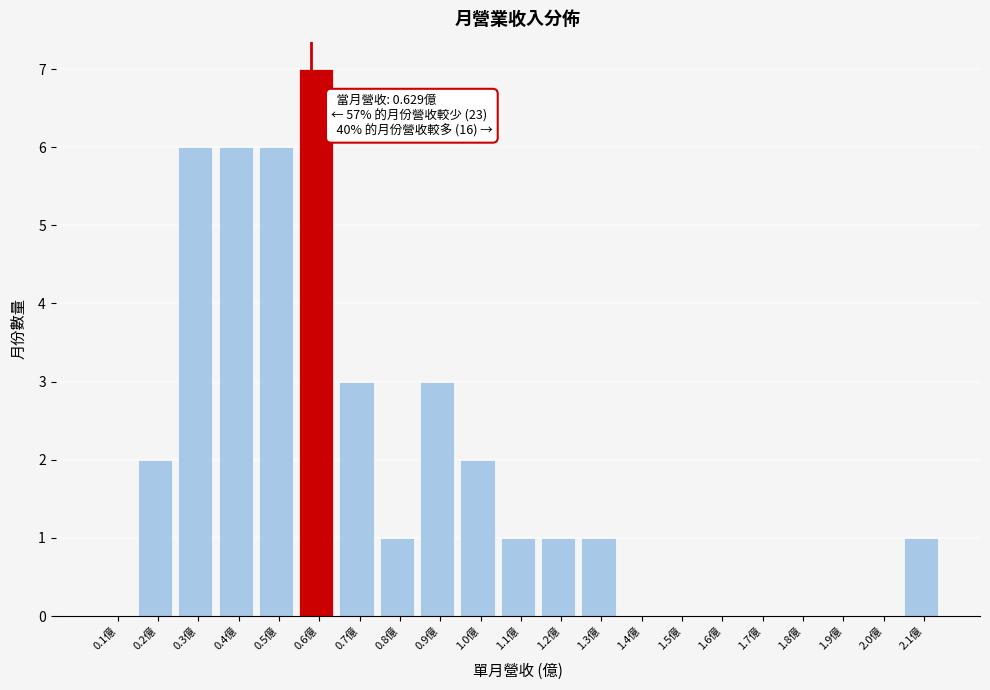

Reading left to right, transcribe all the data shown in this chart.

0.1億=0	0.2億=2	0.3億=6	0.4億=6	0.5億=6	0.6億=7	0.7億=3	0.8億=1	0.9億=3	1.0億=2	1.1億=1	1.2億=1	1.3億=1	1.4億=0	1.5億=0	1.6億=0	1.7億=0	1.8億=0	1.9億=0	2.0億=0	2.1億=1